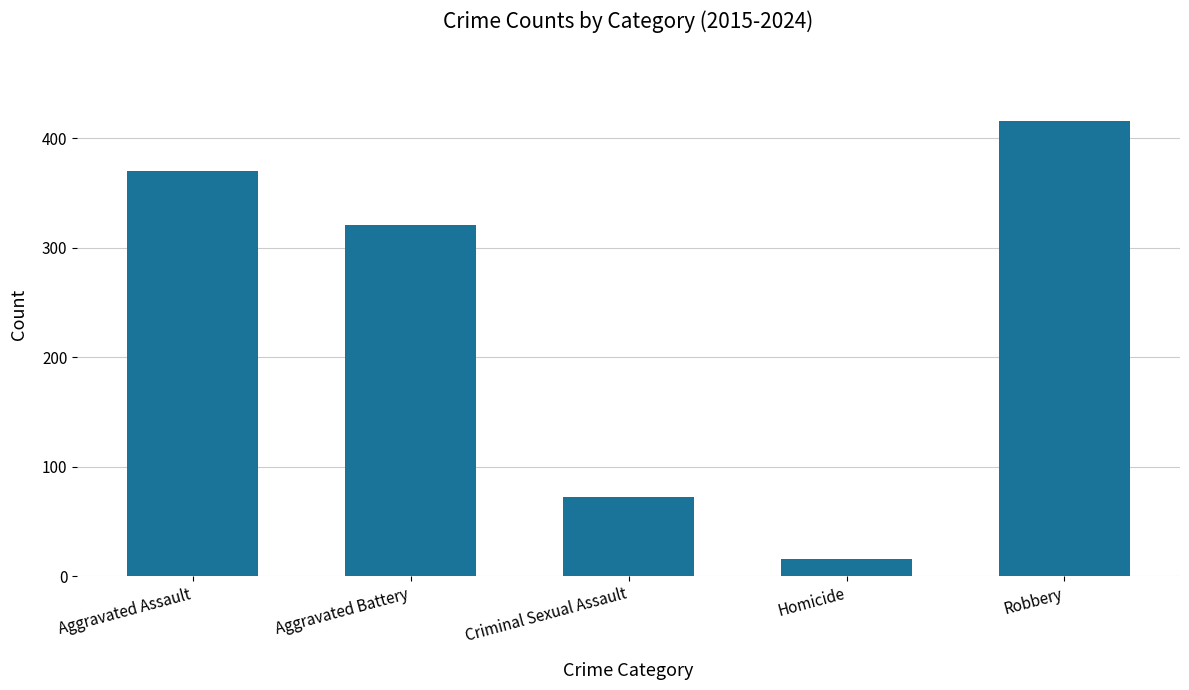

List the labels in order of value, largest first.

Robbery, Aggravated Assault, Aggravated Battery, Criminal Sexual Assault, Homicide